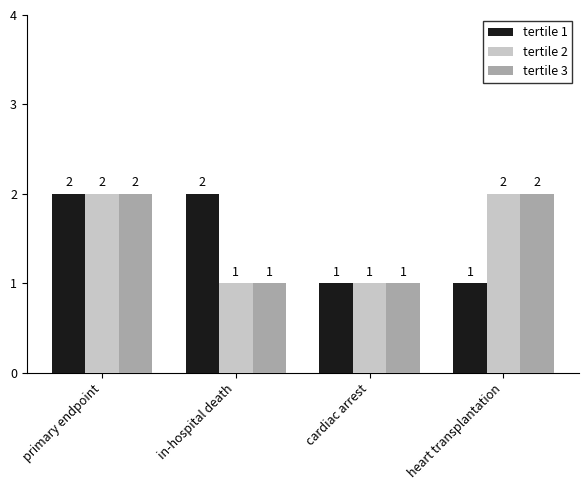

Reading left to right, transcribe all the data shown in this chart.

tertile 1: 2	2	1	1
tertile 2: 2	1	1	2
tertile 3: 2	1	1	2